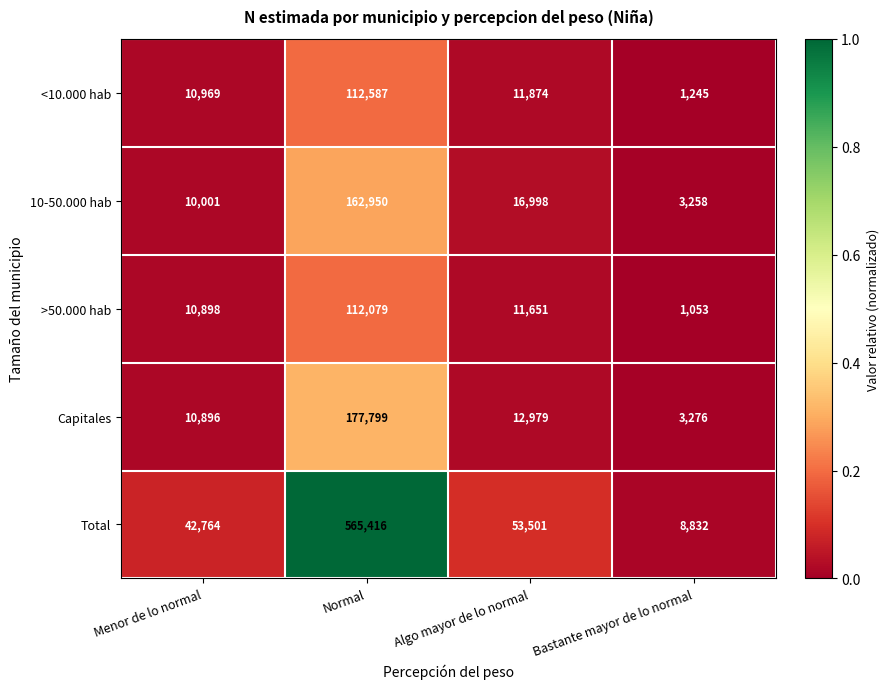

List the series in order of their peak value, lowest first.

>50.000 hab, <10.000 hab, 10-50.000 hab, Capitales, Total